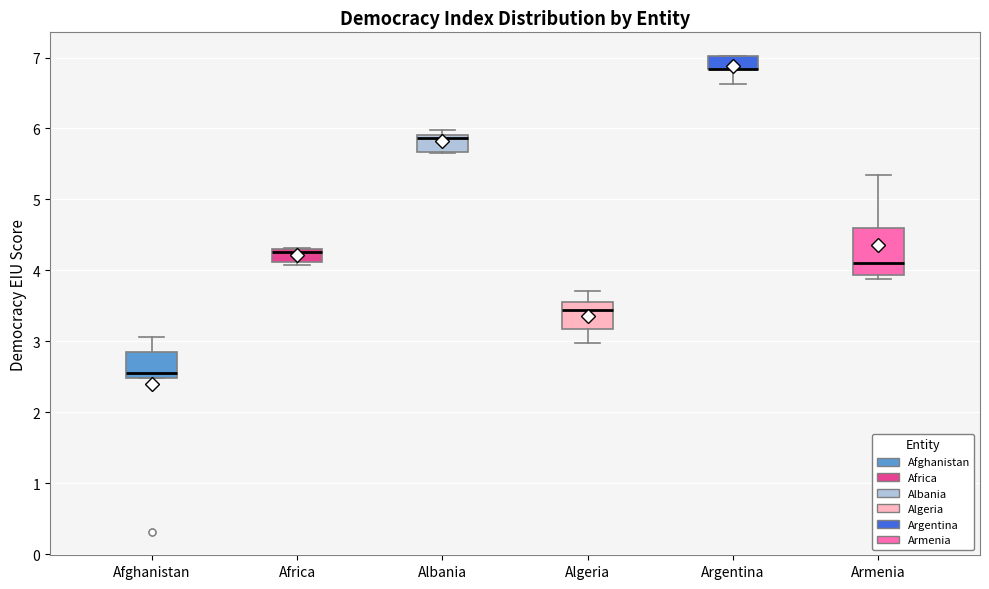

Reading left to right, transcribe this box plot: for each box, give where its median line is, the range the box spans, and where its two whiskers end, as read against the y-axis. The values are not printed on the chart, so give them approximately, as read against the axis.

Afghanistan: median 2.6, box 2.5 to 2.9, whiskers 2.5 to 3.1
Africa: median 4.3 (just below the box's upper edge), box 4.1 to 4.3, whiskers 4.1 (just below the box's lower edge) to 4.3
Albania: median 5.9 (just below the box's upper edge), box 5.7 to 5.9, whiskers 5.7 to 6.0
Algeria: median 3.4, box 3.2 to 3.6, whiskers 3.0 to 3.7
Argentina: median 6.8 (drawn on the box's lower edge), box 6.8 to 7.0, whiskers 6.6 to 7.0
Armenia: median 4.1, box 3.9 to 4.6, whiskers 3.9 (just below the box's lower edge) to 5.4